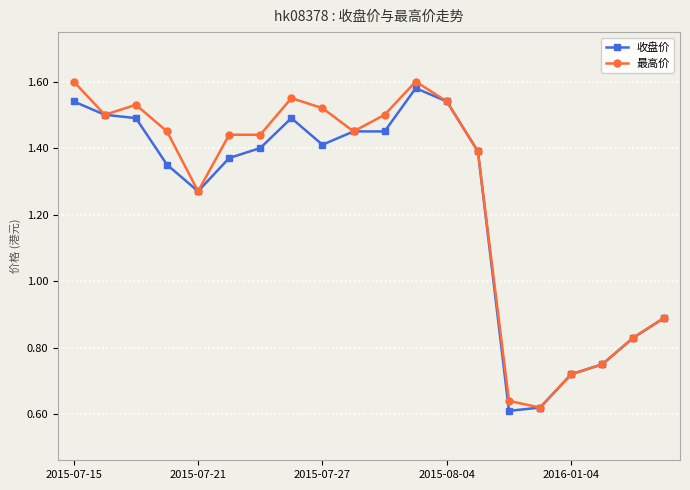

How many data points does each series have?

20